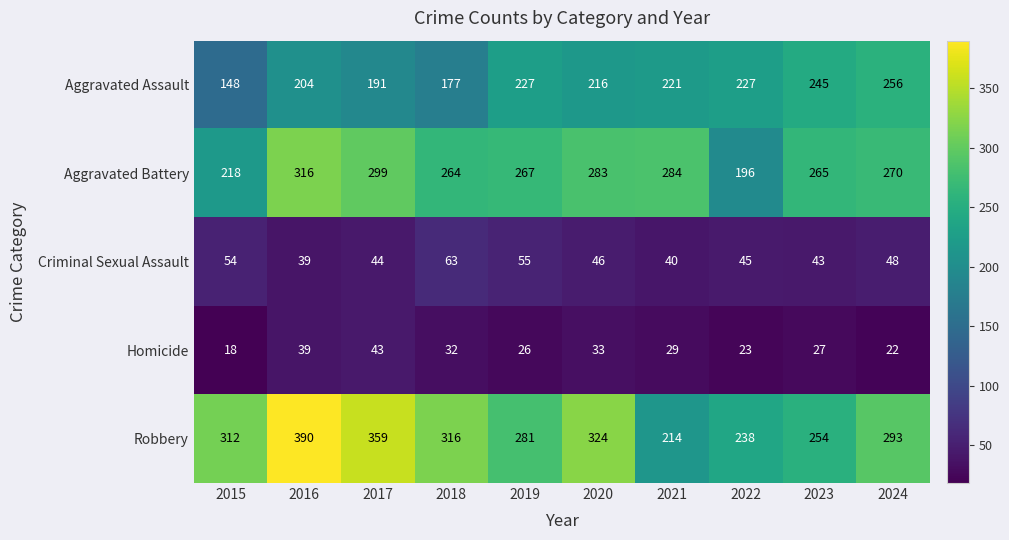

List the series in order of their peak value, highest first.

Robbery, Aggravated Battery, Aggravated Assault, Criminal Sexual Assault, Homicide